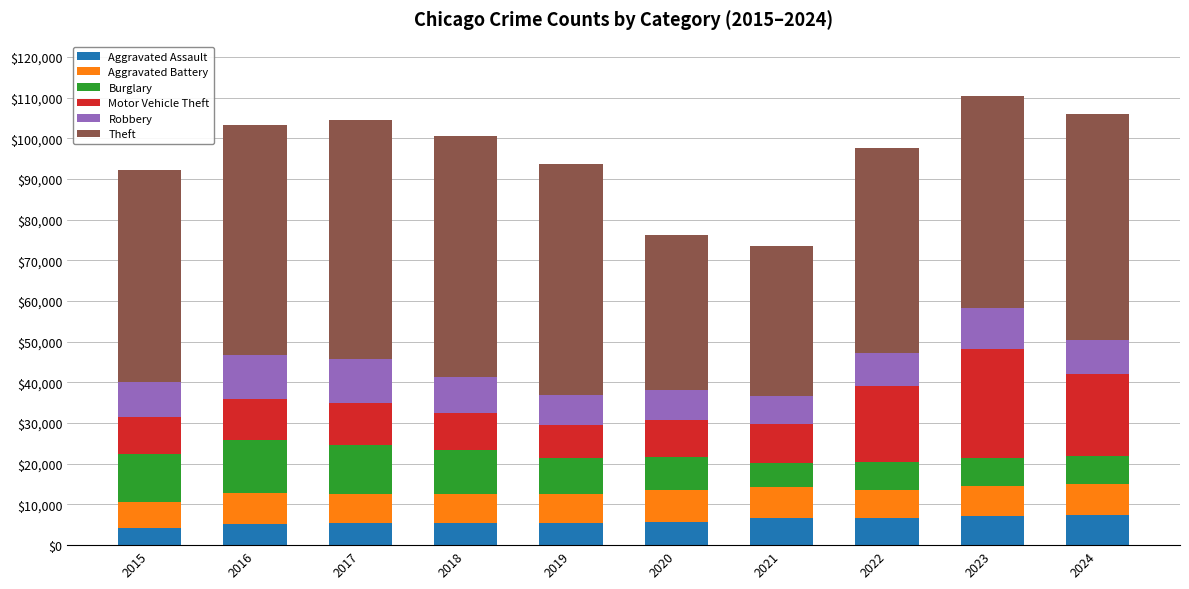

Does the chart contain stacked bars?

Yes